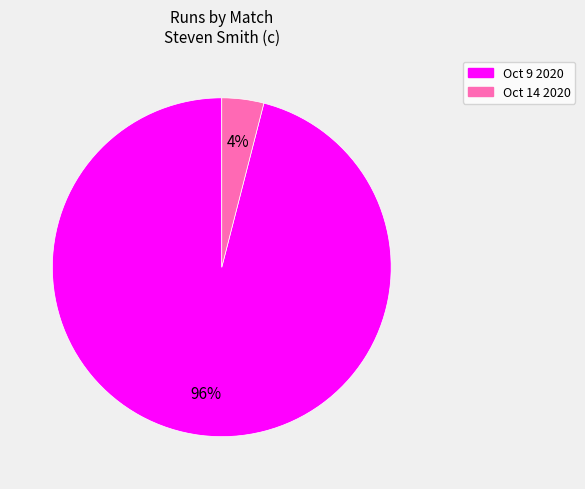

Is Oct 9 2020 the majority of the pie?

Yes